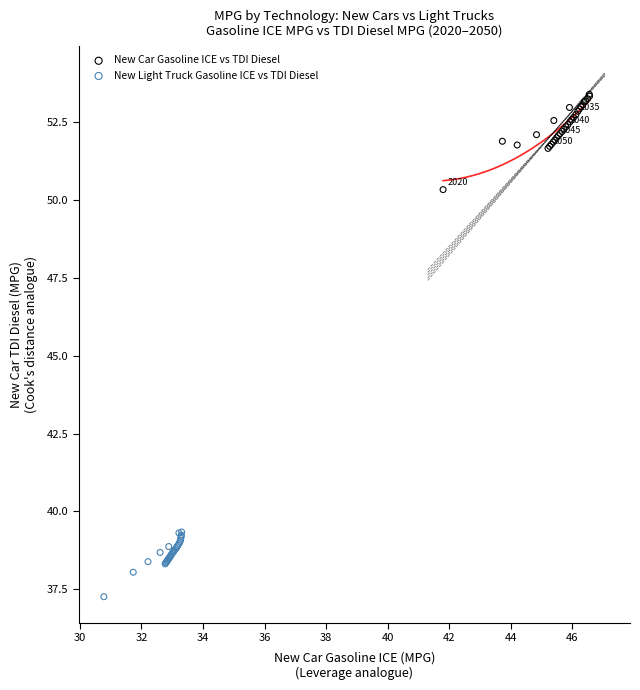

Which series reaches the maximum Y coordinate?

New Car Gasoline ICE vs TDI Diesel